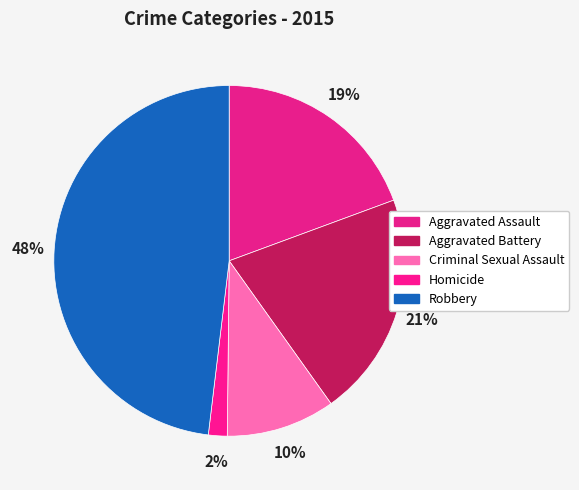

How many slices are in this pie chart?

5